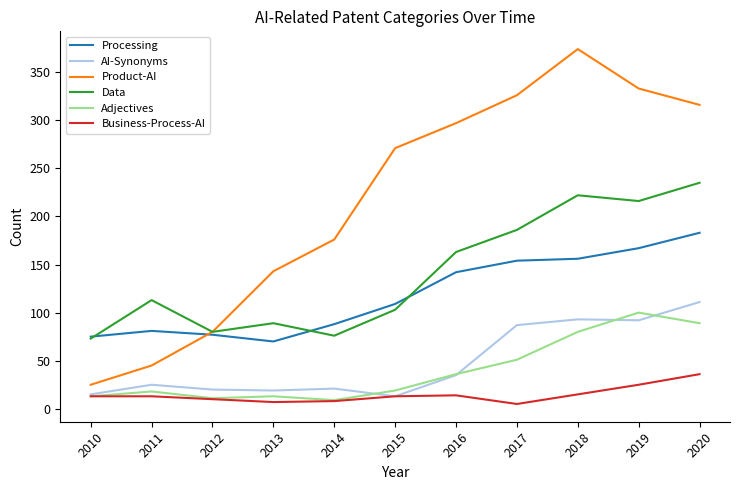

What is the difference between the highest and lowest values at 2016?

283